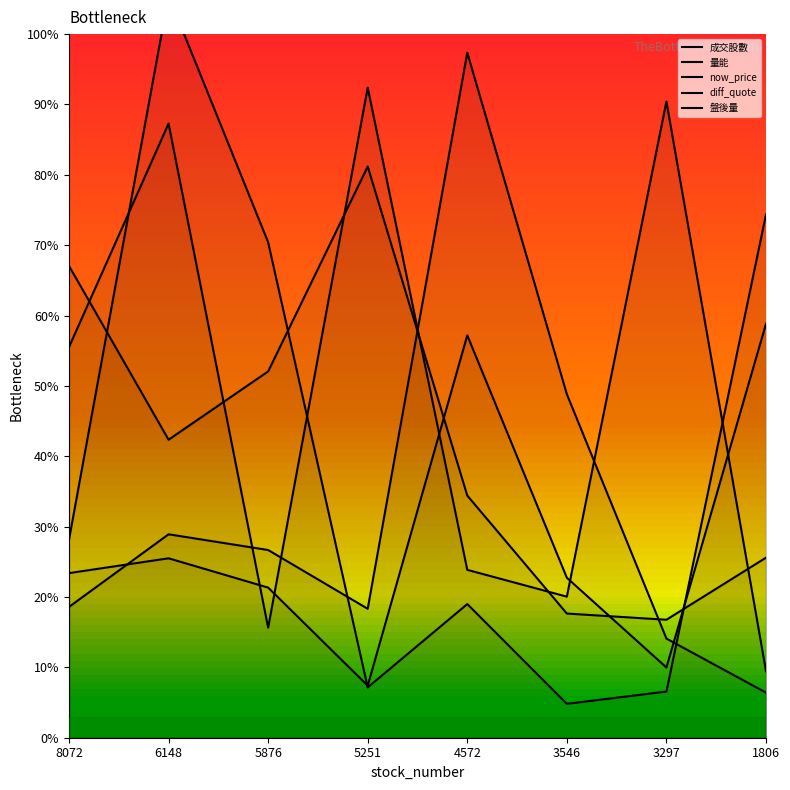

Between which two adjacent categories do 盤後量 and diff_quote first intersect?

8072 and 6148